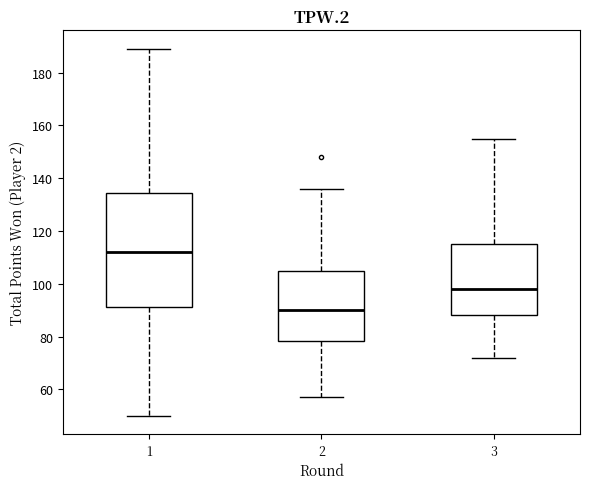

Which box's median line is the highest?

1